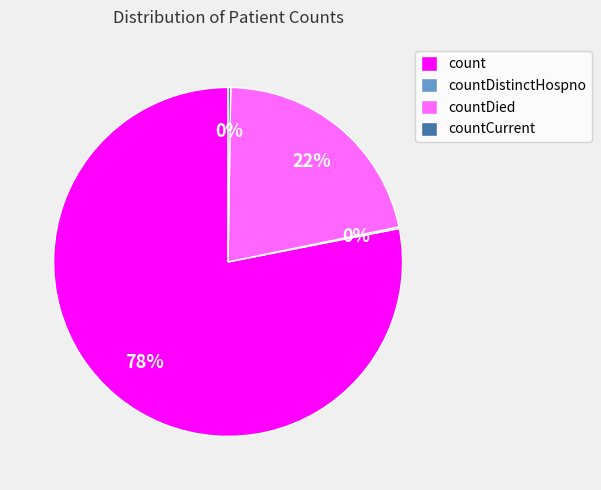

To the nearest percent, what portion does countDied represent?

22%